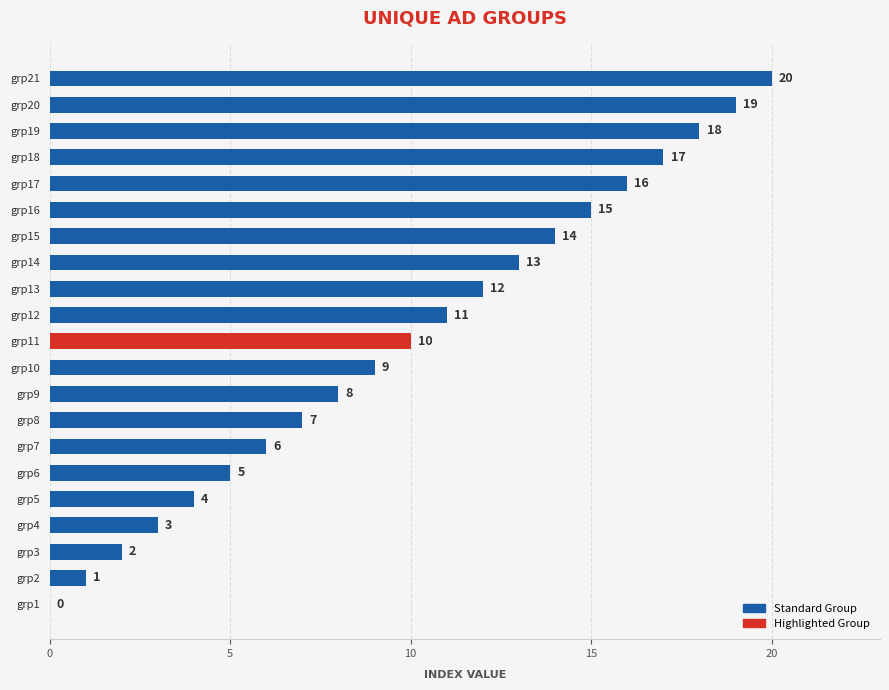

What is the change in value from grp1 to grp17?

+16